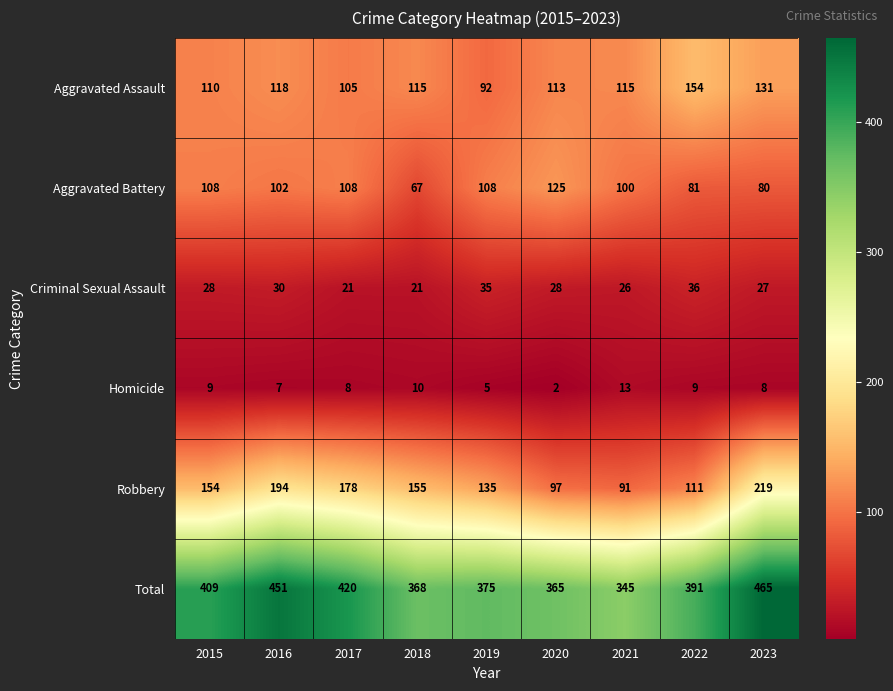

Which series has the largest range (max minus min)?

Robbery